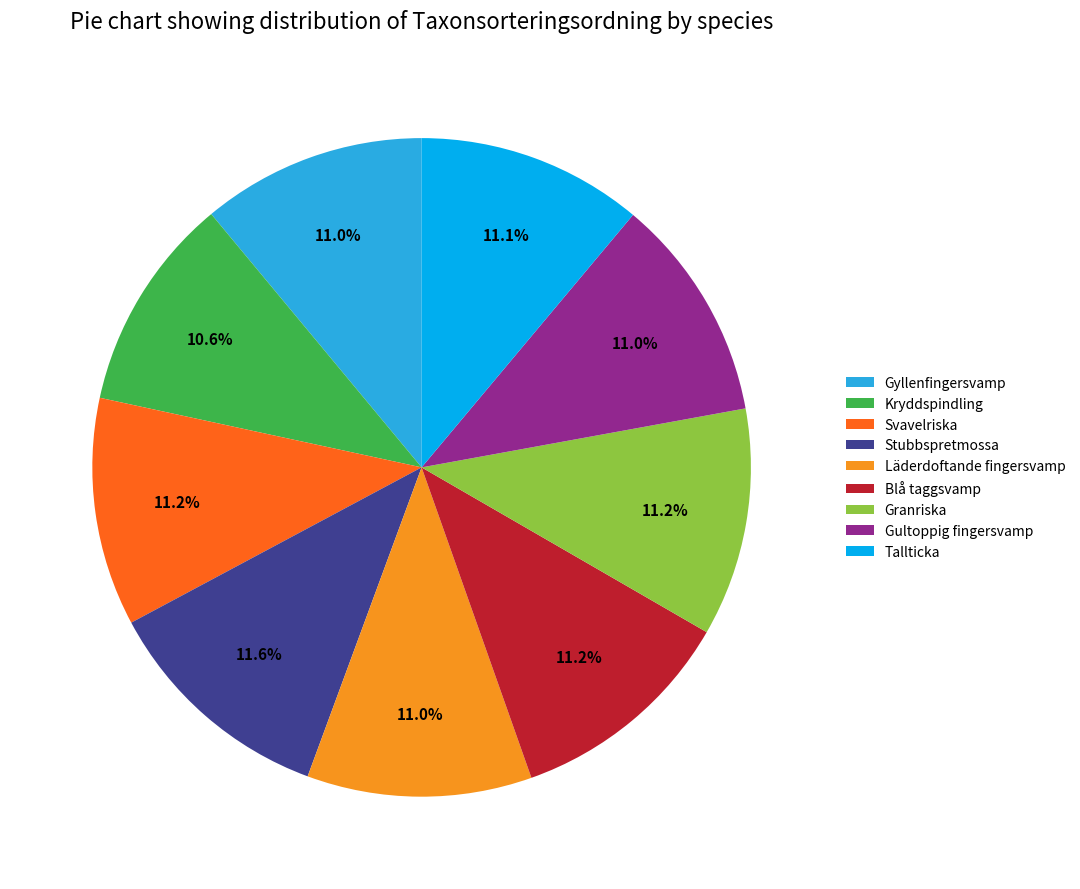

True or false: Läderdoftande fingersvamp accounts for 6% of the total.

False